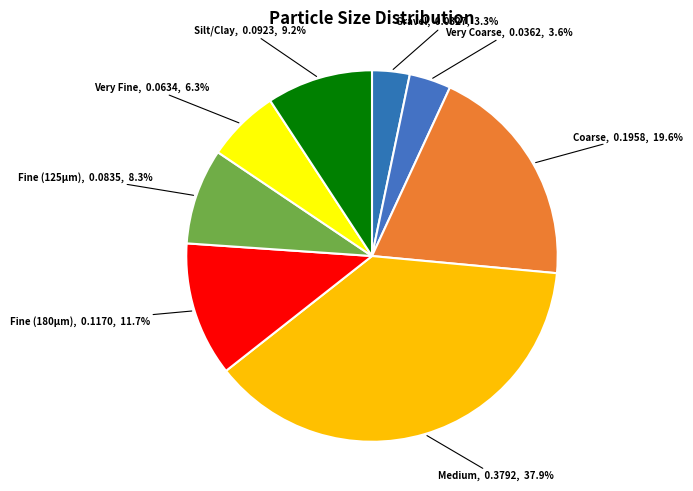

Does any single category account for the majority?

No